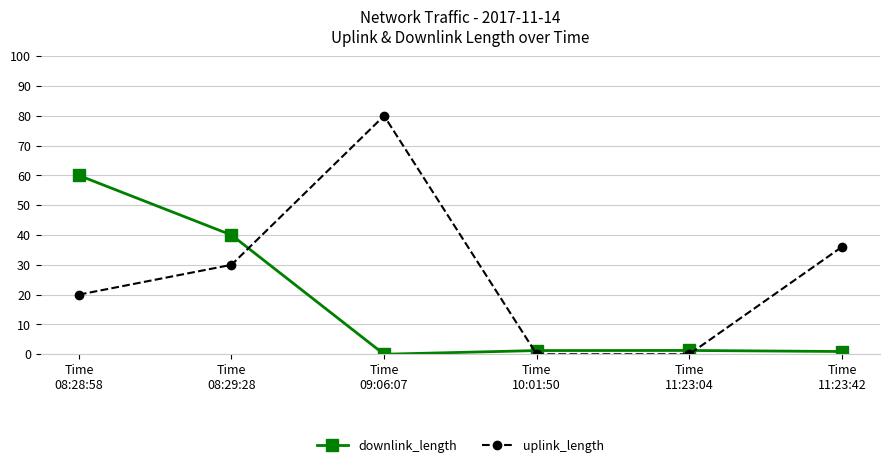

How many intersections are there between uplink_length and downlink_length?

3